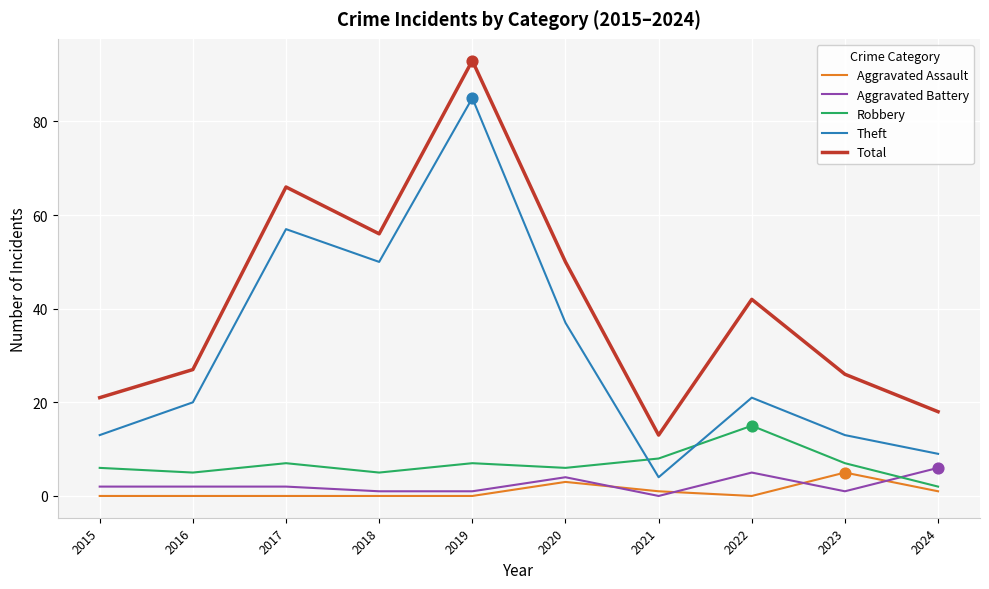

What is the total value across all series at 2023?

52